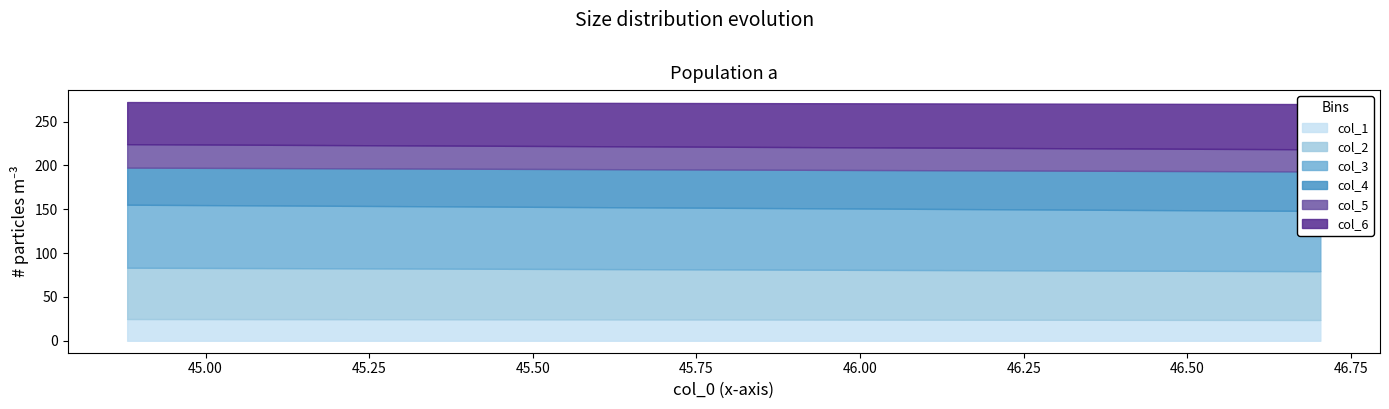

Reading left to right, what are all the values shown in this chart?

col_1: 0=24.8	1=23.7
col_2: 0=58.6	1=55.6
col_3: 0=71.9	1=68.8
col_4: 0=42.3	1=45.0
col_5: 0=26.7	1=25.3
col_6: 0=48.1	1=51.6